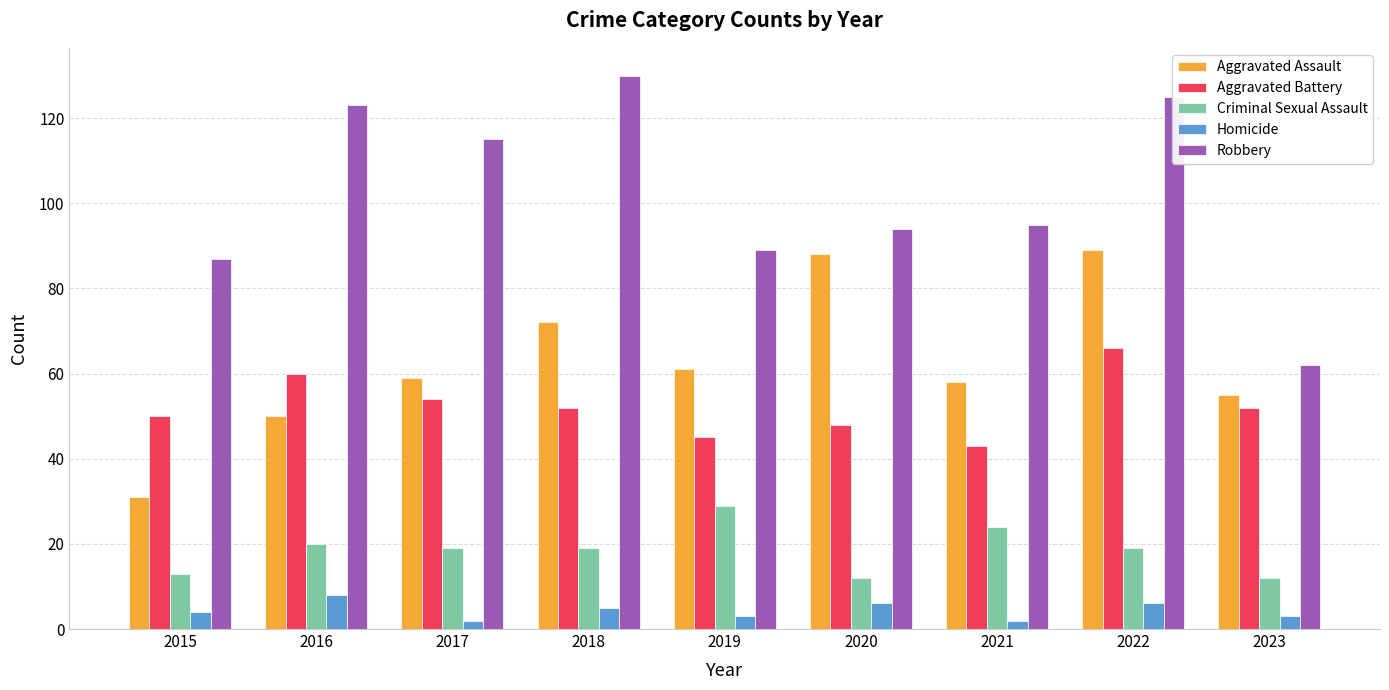

How many groups of bars are there?

9